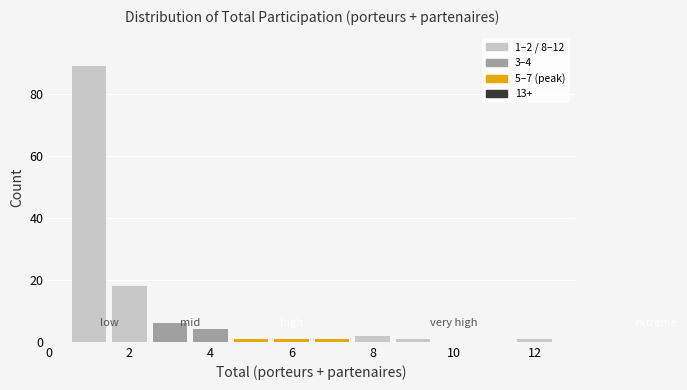

Which range on the x-axis has the tallest bar?

0.5 to 1.5